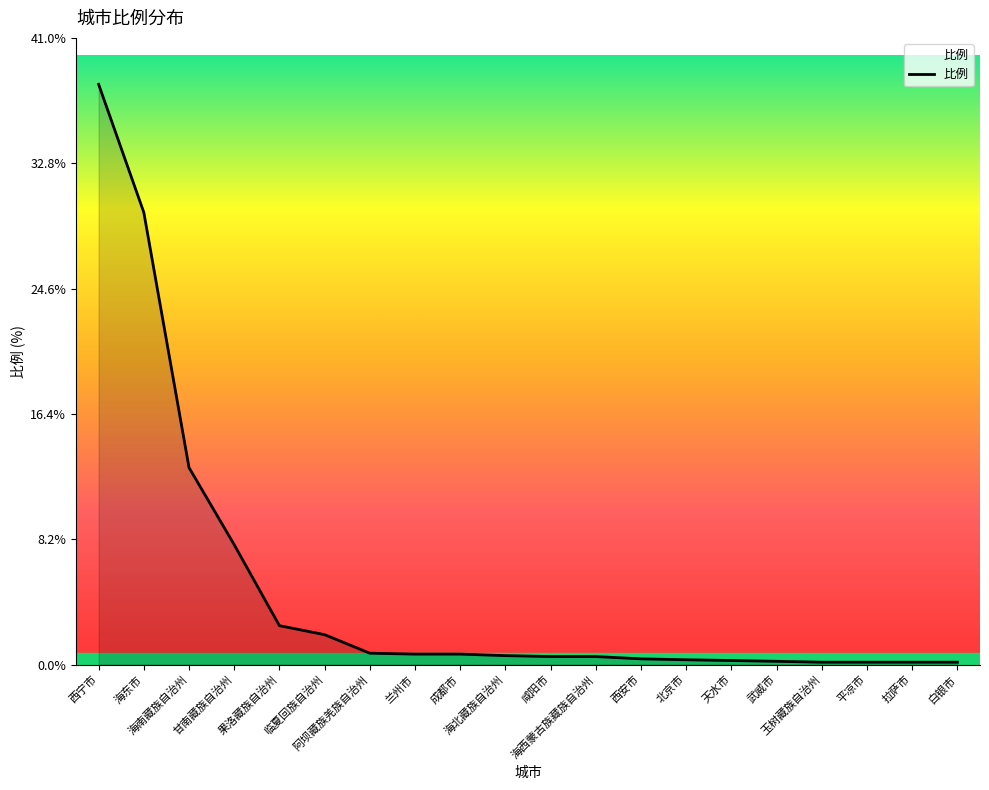

What is the approximate value at 海东市?

29.6